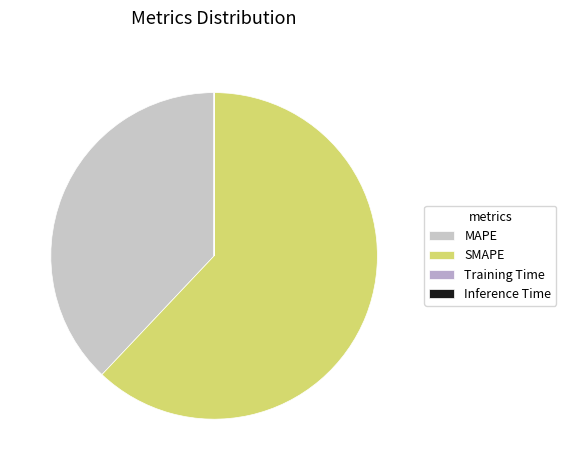

True or false: MAPE accounts for 38% of the total.

True